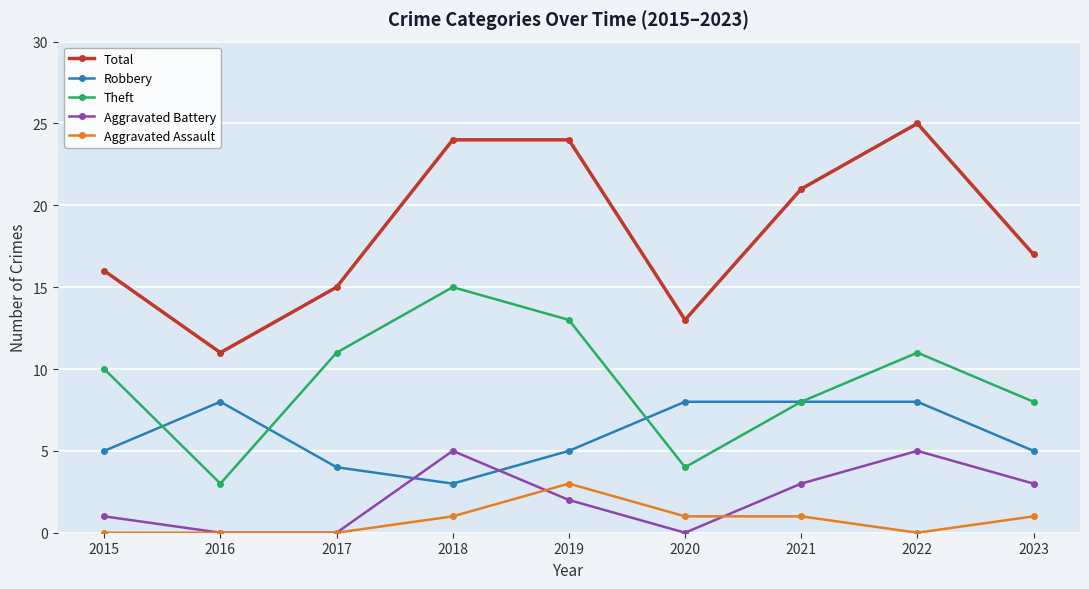

Is the value of Aggravated Battery at 2017 greater than the value of Total at 2022?

No